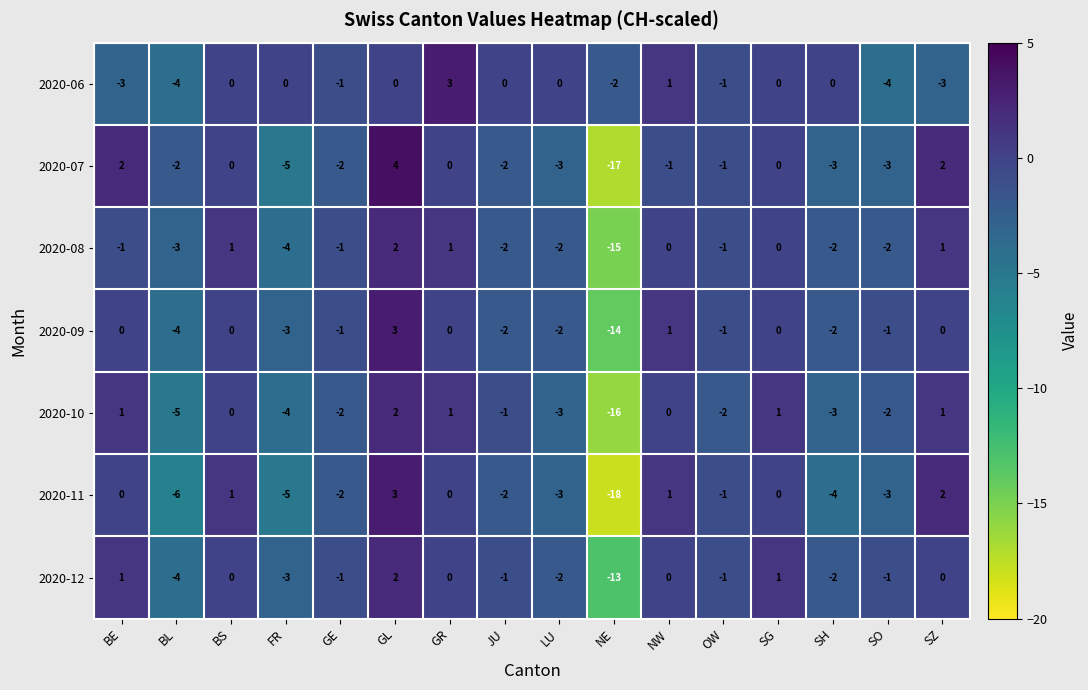

How many series are shown in this chart?

7